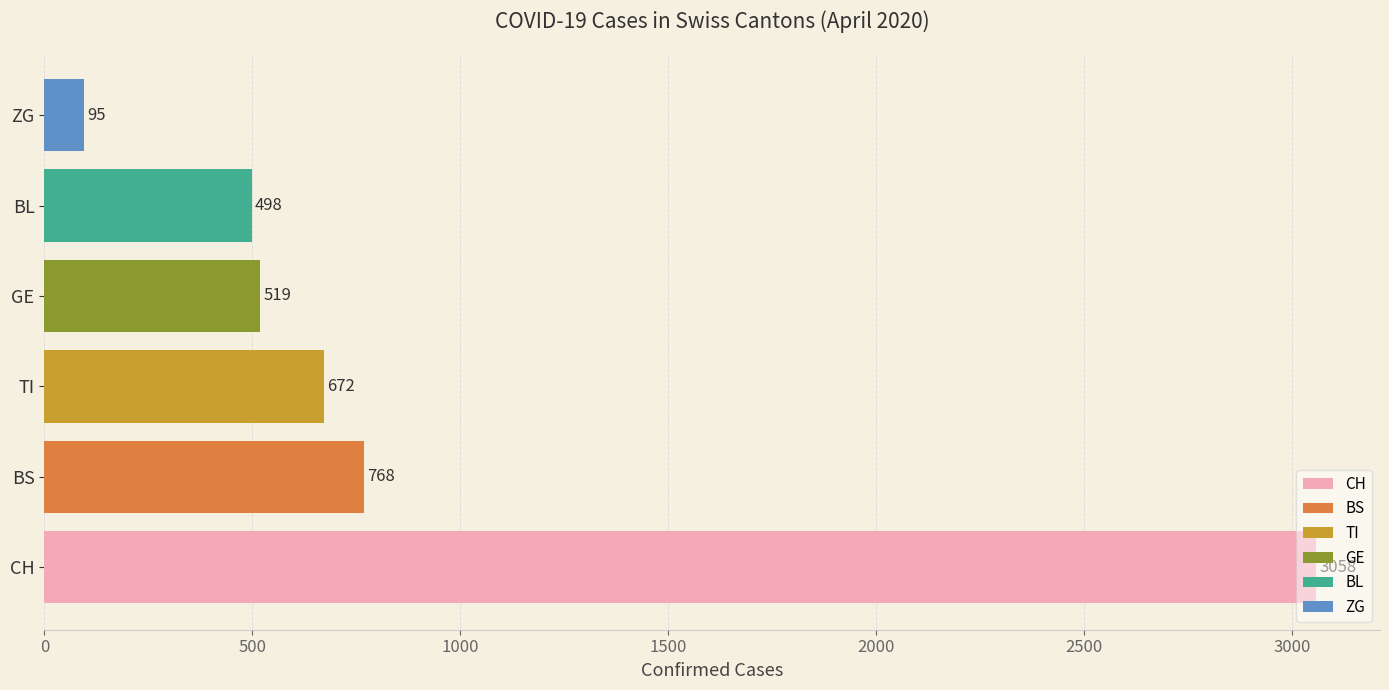

List the labels in order of value, largest first.

CH, BS, TI, GE, BL, ZG